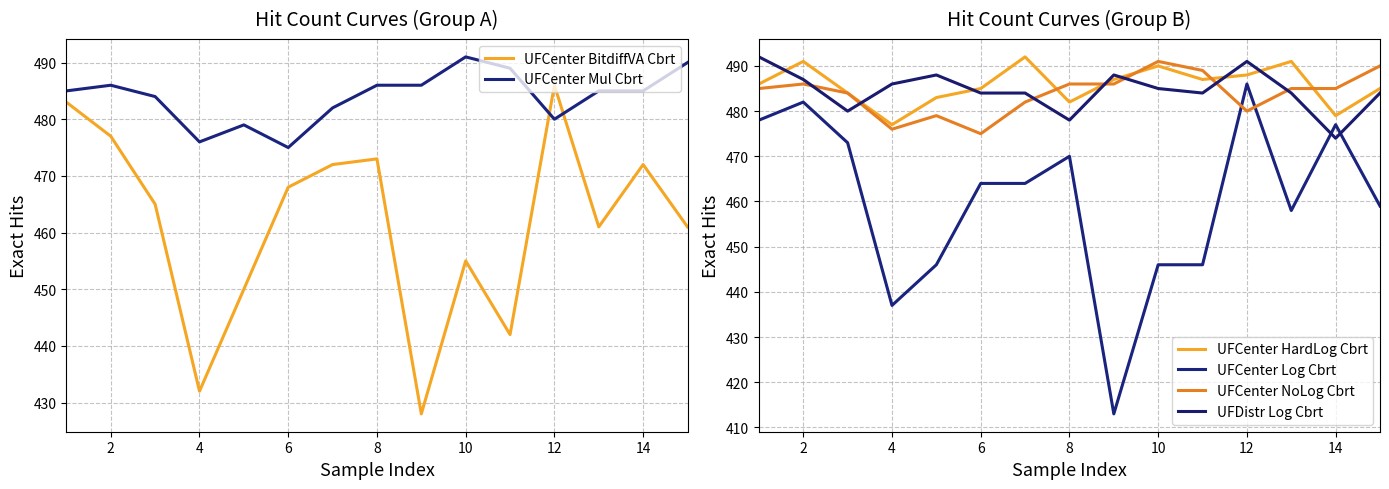

At which label is UFCenter BitdiffVA Cbrt closest to 457?

10